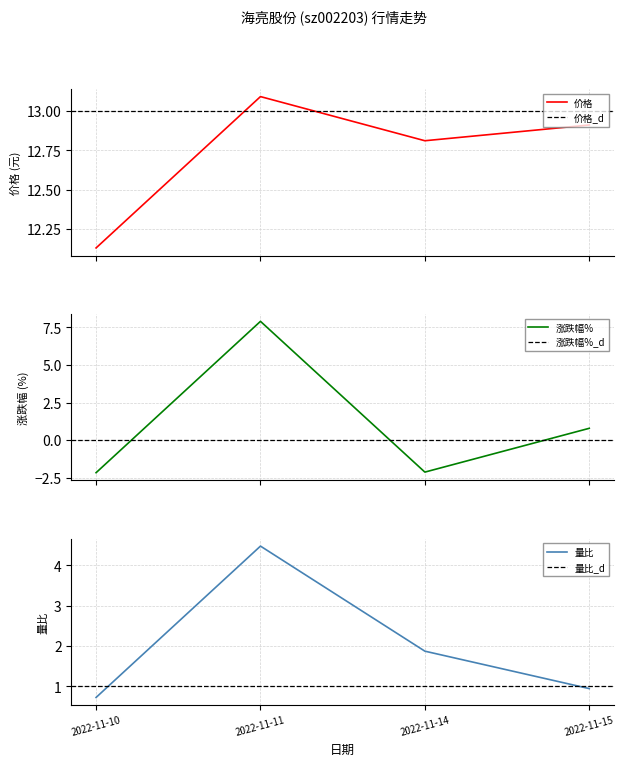

Where is the first local minimum for 价格?

2022-11-14